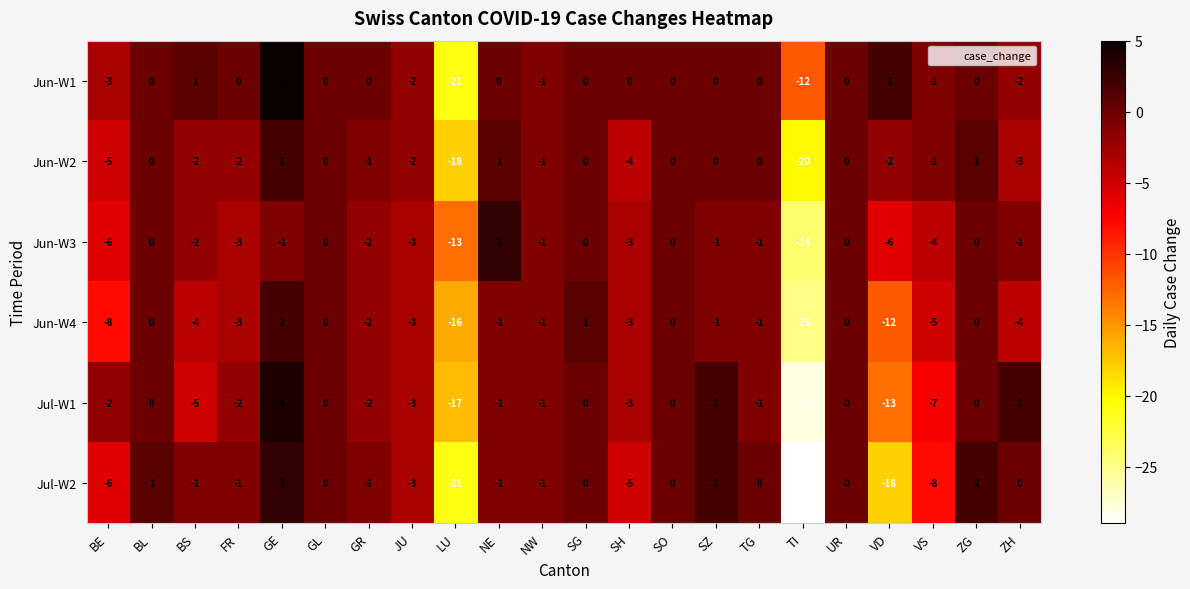

At which category is the sum across all series the highest?

GE